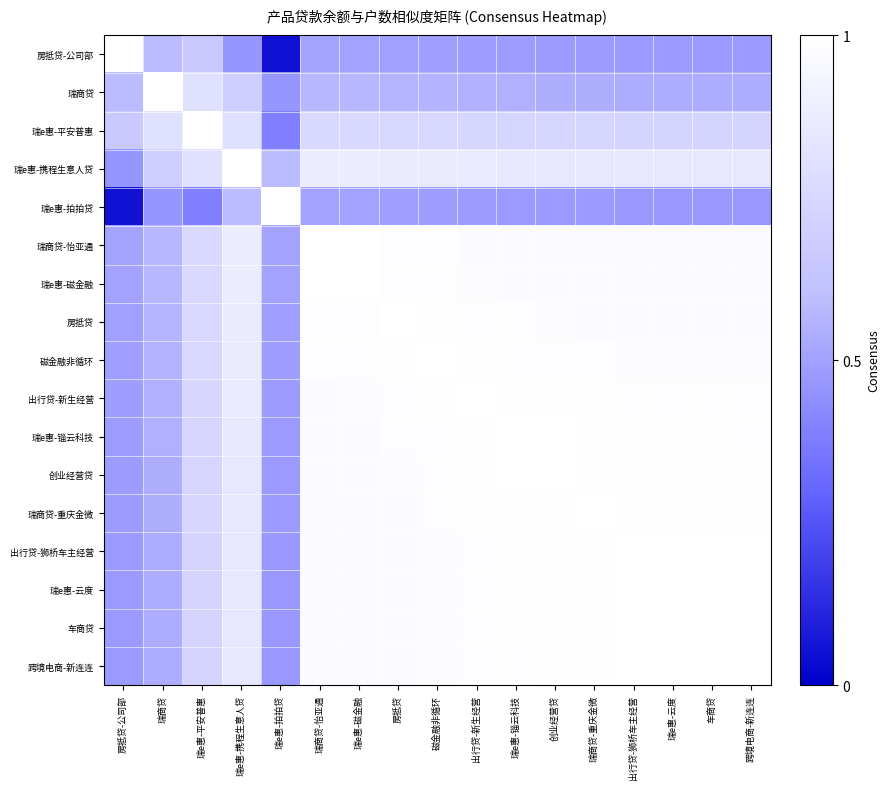

Reading left to right, transcribe all the data shown in this chart.

房抵贷-公司部: 房抵贷-公司部=1.0	瑞商贷=0.6	瑞e惠-平安普惠=0.7	瑞e惠-携程生意人贷=0.5	瑞e惠-拍拍贷=0.1	瑞商贷-怡亚通=0.5	瑞e惠-磁金融=0.5	房抵贷=0.5	磁金融非循环=0.5	出行贷-新生经营=0.5	瑞e惠-锱云科技=0.5	创业经营贷=0.5	瑞商贷-重庆金微=0.5	出行贷-狮桥车主经营=0.5	瑞e惠-云度=0.5	车商贷=0.5	跨境电商-新连连=0.5
瑞商贷: 房抵贷-公司部=0.6	瑞商贷=1.0	瑞e惠-平安普惠=0.8	瑞e惠-携程生意人贷=0.7	瑞e惠-拍拍贷=0.5	瑞商贷-怡亚通=0.6	瑞e惠-磁金融=0.6	房抵贷=0.6	磁金融非循环=0.6	出行贷-新生经营=0.6	瑞e惠-锱云科技=0.5	创业经营贷=0.5	瑞商贷-重庆金微=0.5	出行贷-狮桥车主经营=0.5	瑞e惠-云度=0.5	车商贷=0.5	跨境电商-新连连=0.5
瑞e惠-平安普惠: 房抵贷-公司部=0.7	瑞商贷=0.8	瑞e惠-平安普惠=1.0	瑞e惠-携程生意人贷=0.8	瑞e惠-拍拍贷=0.4	瑞商贷-怡亚通=0.8	瑞e惠-磁金融=0.8	房抵贷=0.8	磁金融非循环=0.8	出行贷-新生经营=0.7	瑞e惠-锱云科技=0.7	创业经营贷=0.7	瑞商贷-重庆金微=0.7	出行贷-狮桥车主经营=0.7	瑞e惠-云度=0.7	车商贷=0.7	跨境电商-新连连=0.7
瑞e惠-携程生意人贷: 房抵贷-公司部=0.5	瑞商贷=0.7	瑞e惠-平安普惠=0.8	瑞e惠-携程生意人贷=1.0	瑞e惠-拍拍贷=0.6	瑞商贷-怡亚通=0.9	瑞e惠-磁金融=0.9	房抵贷=0.9	磁金融非循环=0.9	出行贷-新生经营=0.9	瑞e惠-锱云科技=0.9	创业经营贷=0.9	瑞商贷-重庆金微=0.9	出行贷-狮桥车主经营=0.8	瑞e惠-云度=0.8	车商贷=0.8	跨境电商-新连连=0.8
瑞e惠-拍拍贷: 房抵贷-公司部=0.1	瑞商贷=0.5	瑞e惠-平安普惠=0.4	瑞e惠-携程生意人贷=0.6	瑞e惠-拍拍贷=1.0	瑞商贷-怡亚通=0.5	瑞e惠-磁金融=0.5	房抵贷=0.5	磁金融非循环=0.5	出行贷-新生经营=0.5	瑞e惠-锱云科技=0.5	创业经营贷=0.5	瑞商贷-重庆金微=0.5	出行贷-狮桥车主经营=0.5	瑞e惠-云度=0.5	车商贷=0.5	跨境电商-新连连=0.5
瑞商贷-怡亚通: 房抵贷-公司部=0.5	瑞商贷=0.6	瑞e惠-平安普惠=0.8	瑞e惠-携程生意人贷=0.9	瑞e惠-拍拍贷=0.5	瑞商贷-怡亚通=1.0	瑞e惠-磁金融=1.0	房抵贷=1.0	磁金融非循环=1.0	出行贷-新生经营=1.0	瑞e惠-锱云科技=1.0	创业经营贷=1.0	瑞商贷-重庆金微=1.0	出行贷-狮桥车主经营=1.0	瑞e惠-云度=1.0	车商贷=1.0	跨境电商-新连连=1.0
瑞e惠-磁金融: 房抵贷-公司部=0.5	瑞商贷=0.6	瑞e惠-平安普惠=0.8	瑞e惠-携程生意人贷=0.9	瑞e惠-拍拍贷=0.5	瑞商贷-怡亚通=1.0	瑞e惠-磁金融=1.0	房抵贷=1.0	磁金融非循环=1.0	出行贷-新生经营=1.0	瑞e惠-锱云科技=1.0	创业经营贷=1.0	瑞商贷-重庆金微=1.0	出行贷-狮桥车主经营=1.0	瑞e惠-云度=1.0	车商贷=1.0	跨境电商-新连连=1.0
房抵贷: 房抵贷-公司部=0.5	瑞商贷=0.6	瑞e惠-平安普惠=0.8	瑞e惠-携程生意人贷=0.9	瑞e惠-拍拍贷=0.5	瑞商贷-怡亚通=1.0	瑞e惠-磁金融=1.0	房抵贷=1.0	磁金融非循环=1.0	出行贷-新生经营=1.0	瑞e惠-锱云科技=1.0	创业经营贷=1.0	瑞商贷-重庆金微=1.0	出行贷-狮桥车主经营=1.0	瑞e惠-云度=1.0	车商贷=1.0	跨境电商-新连连=1.0
磁金融非循环: 房抵贷-公司部=0.5	瑞商贷=0.6	瑞e惠-平安普惠=0.8	瑞e惠-携程生意人贷=0.9	瑞e惠-拍拍贷=0.5	瑞商贷-怡亚通=1.0	瑞e惠-磁金融=1.0	房抵贷=1.0	磁金融非循环=1.0	出行贷-新生经营=1.0	瑞e惠-锱云科技=1.0	创业经营贷=1.0	瑞商贷-重庆金微=1.0	出行贷-狮桥车主经营=1.0	瑞e惠-云度=1.0	车商贷=1.0	跨境电商-新连连=1.0
出行贷-新生经营: 房抵贷-公司部=0.5	瑞商贷=0.6	瑞e惠-平安普惠=0.7	瑞e惠-携程生意人贷=0.9	瑞e惠-拍拍贷=0.5	瑞商贷-怡亚通=1.0	瑞e惠-磁金融=1.0	房抵贷=1.0	磁金融非循环=1.0	出行贷-新生经营=1.0	瑞e惠-锱云科技=1.0	创业经营贷=1.0	瑞商贷-重庆金微=1.0	出行贷-狮桥车主经营=1.0	瑞e惠-云度=1.0	车商贷=1.0	跨境电商-新连连=1.0
瑞e惠-锱云科技: 房抵贷-公司部=0.5	瑞商贷=0.5	瑞e惠-平安普惠=0.7	瑞e惠-携程生意人贷=0.9	瑞e惠-拍拍贷=0.5	瑞商贷-怡亚通=1.0	瑞e惠-磁金融=1.0	房抵贷=1.0	磁金融非循环=1.0	出行贷-新生经营=1.0	瑞e惠-锱云科技=1.0	创业经营贷=1.0	瑞商贷-重庆金微=1.0	出行贷-狮桥车主经营=1.0	瑞e惠-云度=1.0	车商贷=1.0	跨境电商-新连连=1.0
创业经营贷: 房抵贷-公司部=0.5	瑞商贷=0.5	瑞e惠-平安普惠=0.7	瑞e惠-携程生意人贷=0.9	瑞e惠-拍拍贷=0.5	瑞商贷-怡亚通=1.0	瑞e惠-磁金融=1.0	房抵贷=1.0	磁金融非循环=1.0	出行贷-新生经营=1.0	瑞e惠-锱云科技=1.0	创业经营贷=1.0	瑞商贷-重庆金微=1.0	出行贷-狮桥车主经营=1.0	瑞e惠-云度=1.0	车商贷=1.0	跨境电商-新连连=1.0
瑞商贷-重庆金微: 房抵贷-公司部=0.5	瑞商贷=0.5	瑞e惠-平安普惠=0.7	瑞e惠-携程生意人贷=0.9	瑞e惠-拍拍贷=0.5	瑞商贷-怡亚通=1.0	瑞e惠-磁金融=1.0	房抵贷=1.0	磁金融非循环=1.0	出行贷-新生经营=1.0	瑞e惠-锱云科技=1.0	创业经营贷=1.0	瑞商贷-重庆金微=1.0	出行贷-狮桥车主经营=1.0	瑞e惠-云度=1.0	车商贷=1.0	跨境电商-新连连=1.0
出行贷-狮桥车主经营: 房抵贷-公司部=0.5	瑞商贷=0.5	瑞e惠-平安普惠=0.7	瑞e惠-携程生意人贷=0.8	瑞e惠-拍拍贷=0.5	瑞商贷-怡亚通=1.0	瑞e惠-磁金融=1.0	房抵贷=1.0	磁金融非循环=1.0	出行贷-新生经营=1.0	瑞e惠-锱云科技=1.0	创业经营贷=1.0	瑞商贷-重庆金微=1.0	出行贷-狮桥车主经营=1.0	瑞e惠-云度=1.0	车商贷=1.0	跨境电商-新连连=1.0
瑞e惠-云度: 房抵贷-公司部=0.5	瑞商贷=0.5	瑞e惠-平安普惠=0.7	瑞e惠-携程生意人贷=0.8	瑞e惠-拍拍贷=0.5	瑞商贷-怡亚通=1.0	瑞e惠-磁金融=1.0	房抵贷=1.0	磁金融非循环=1.0	出行贷-新生经营=1.0	瑞e惠-锱云科技=1.0	创业经营贷=1.0	瑞商贷-重庆金微=1.0	出行贷-狮桥车主经营=1.0	瑞e惠-云度=1.0	车商贷=1.0	跨境电商-新连连=1.0
车商贷: 房抵贷-公司部=0.5	瑞商贷=0.5	瑞e惠-平安普惠=0.7	瑞e惠-携程生意人贷=0.8	瑞e惠-拍拍贷=0.5	瑞商贷-怡亚通=1.0	瑞e惠-磁金融=1.0	房抵贷=1.0	磁金融非循环=1.0	出行贷-新生经营=1.0	瑞e惠-锱云科技=1.0	创业经营贷=1.0	瑞商贷-重庆金微=1.0	出行贷-狮桥车主经营=1.0	瑞e惠-云度=1.0	车商贷=1.0	跨境电商-新连连=1.0
跨境电商-新连连: 房抵贷-公司部=0.5	瑞商贷=0.5	瑞e惠-平安普惠=0.7	瑞e惠-携程生意人贷=0.8	瑞e惠-拍拍贷=0.5	瑞商贷-怡亚通=1.0	瑞e惠-磁金融=1.0	房抵贷=1.0	磁金融非循环=1.0	出行贷-新生经营=1.0	瑞e惠-锱云科技=1.0	创业经营贷=1.0	瑞商贷-重庆金微=1.0	出行贷-狮桥车主经营=1.0	瑞e惠-云度=1.0	车商贷=1.0	跨境电商-新连连=1.0